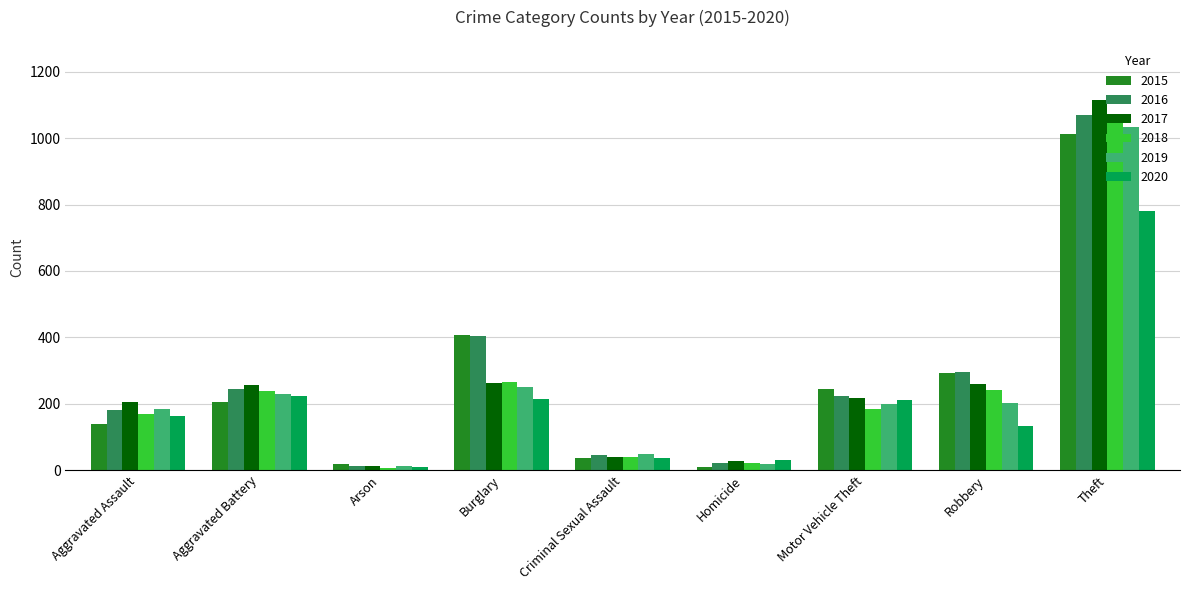

What is the value of the 2016 bar at the 9th from the left?

1070